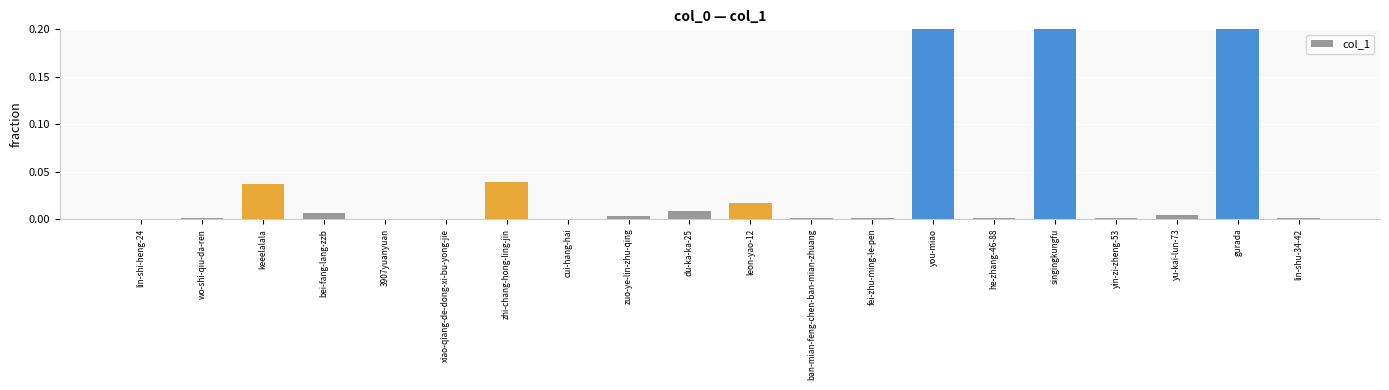

How many series are shown in this chart?

1